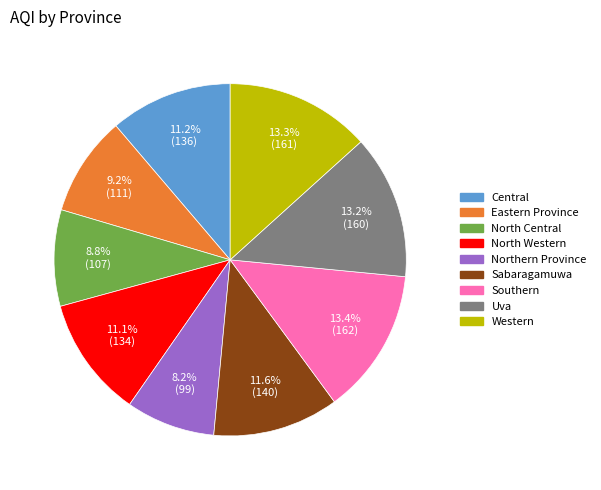

Which slice is the smallest?

Northern Province